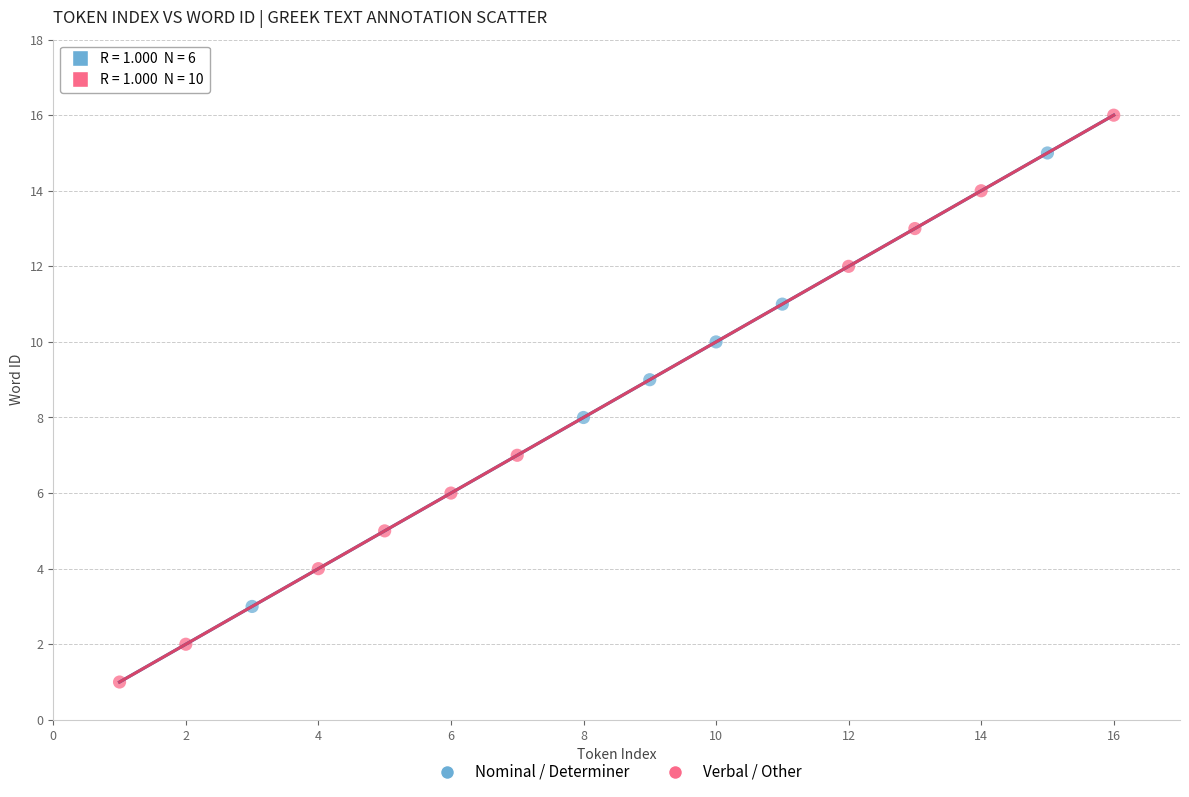

Which series contains the lowest Y value?

Verbal / Other